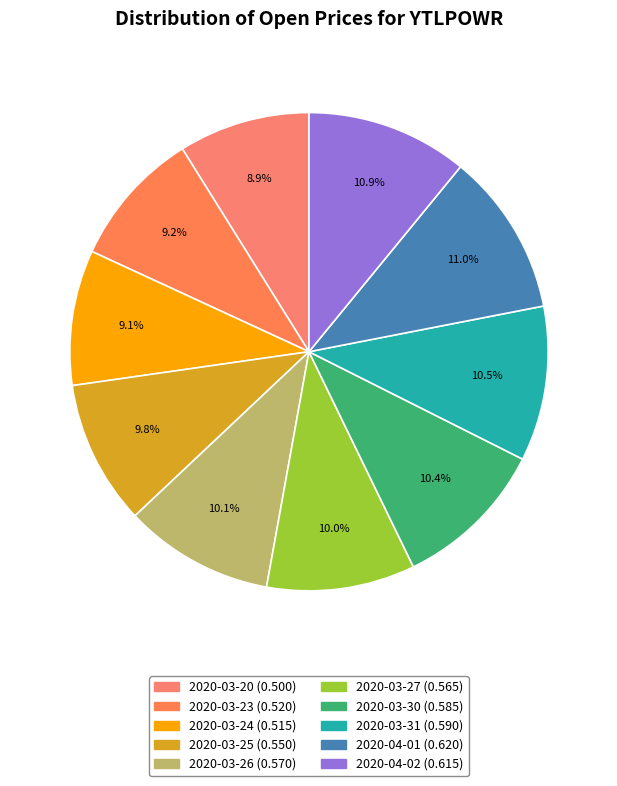

Count the number of slices in the pie.

10